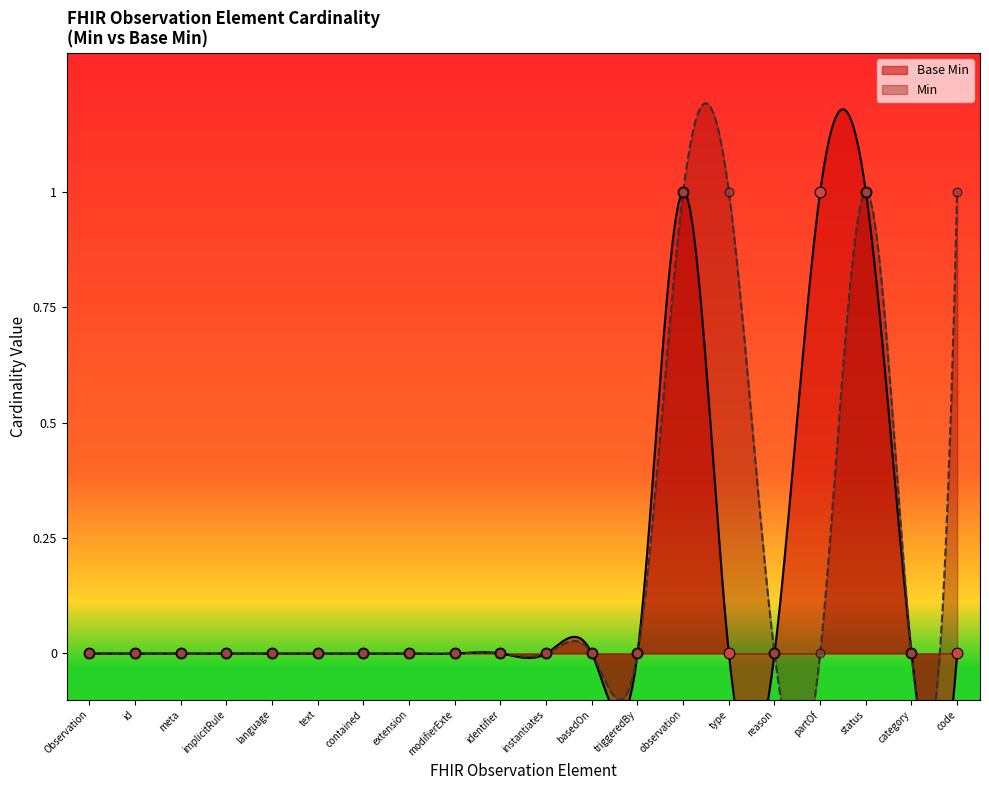

What is the change in value from text to status?

+1